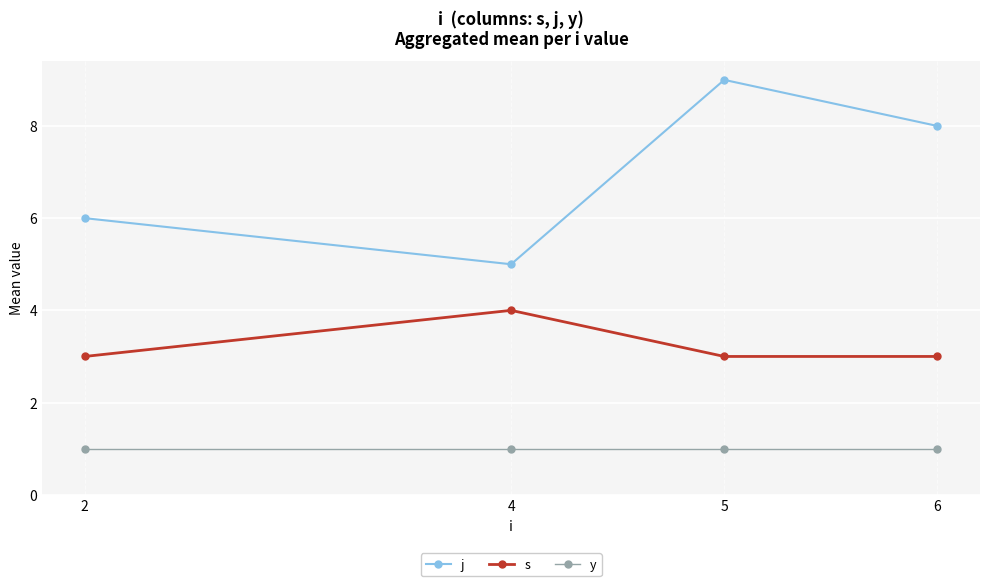

The value of s at 4 is 4. True or false?

True